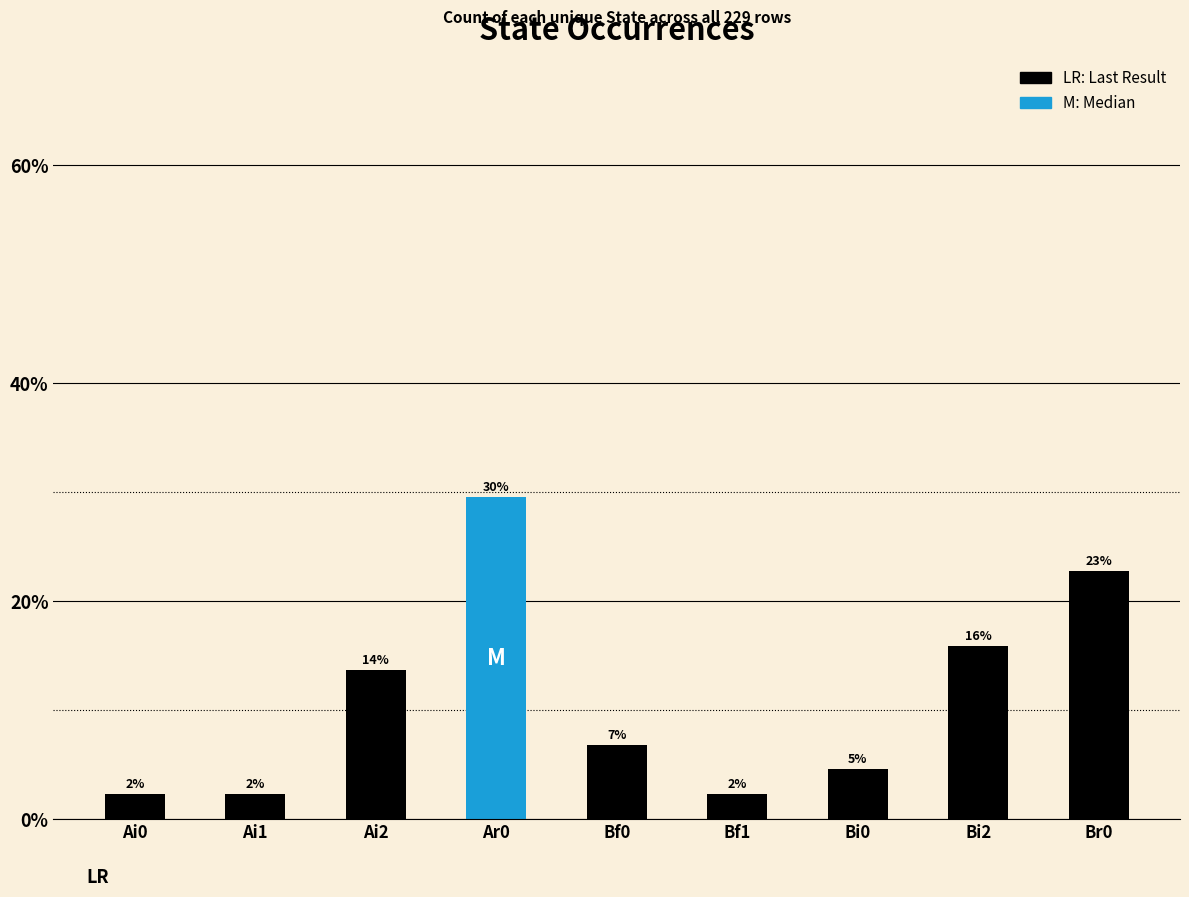

What is the difference between the second highest and minimum values?

20.5